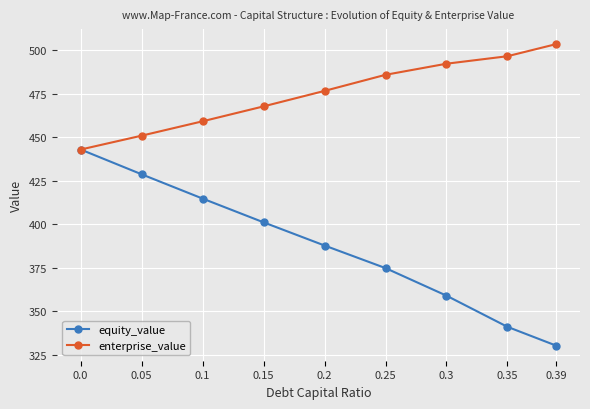

The equity_value series shows 414.7 at 0.1. True or false?

True